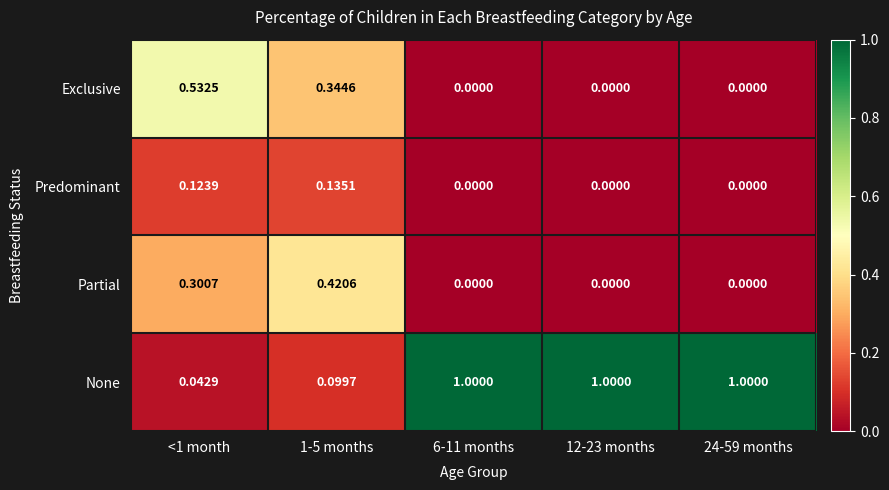

What is the total value across all series at 24-59 months?

1.0